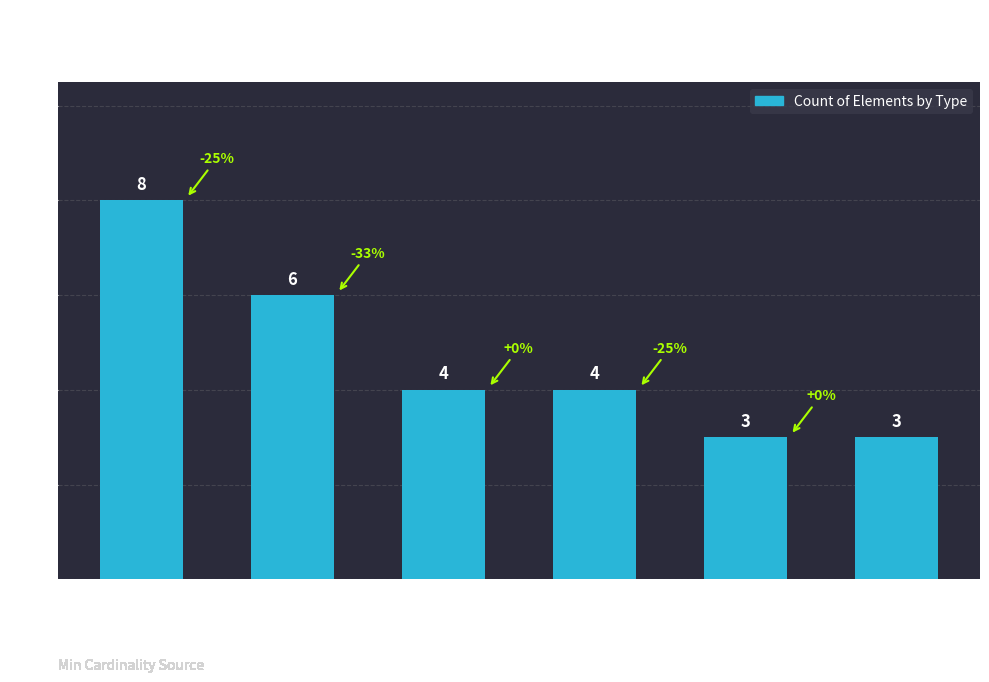

Which label corresponds to the largest value in the chart?

string